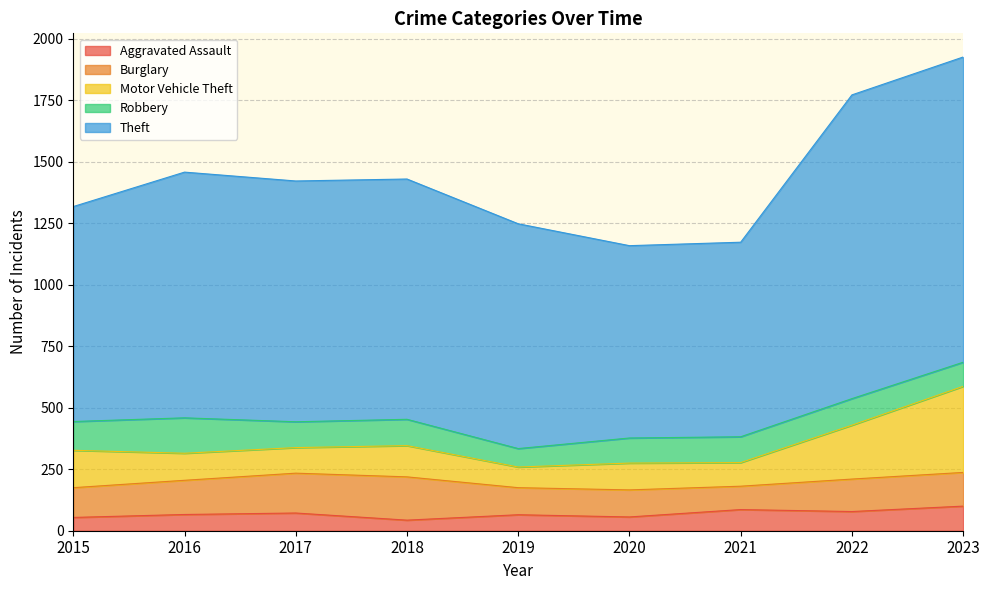

Reading left to right, list all the values displayed in this chart.

Aggravated Assault: 2015=54	2016=66	2017=72	2018=43	2019=65	2020=56	2021=86	2022=78	2023=100
Burglary: 2015=121	2016=139	2017=162	2018=176	2019=110	2020=110	2021=95	2022=132	2023=137
Motor Vehicle Theft: 2015=152	2016=110	2017=104	2018=127	2019=84	2020=109	2021=96	2022=219	2023=350
Robbery: 2015=117	2016=144	2017=105	2018=107	2019=75	2020=102	2021=105	2022=108	2023=98
Theft: 2015=874	2016=999	2017=979	2018=977	2019=914	2020=782	2021=791	2022=1235	2023=1241